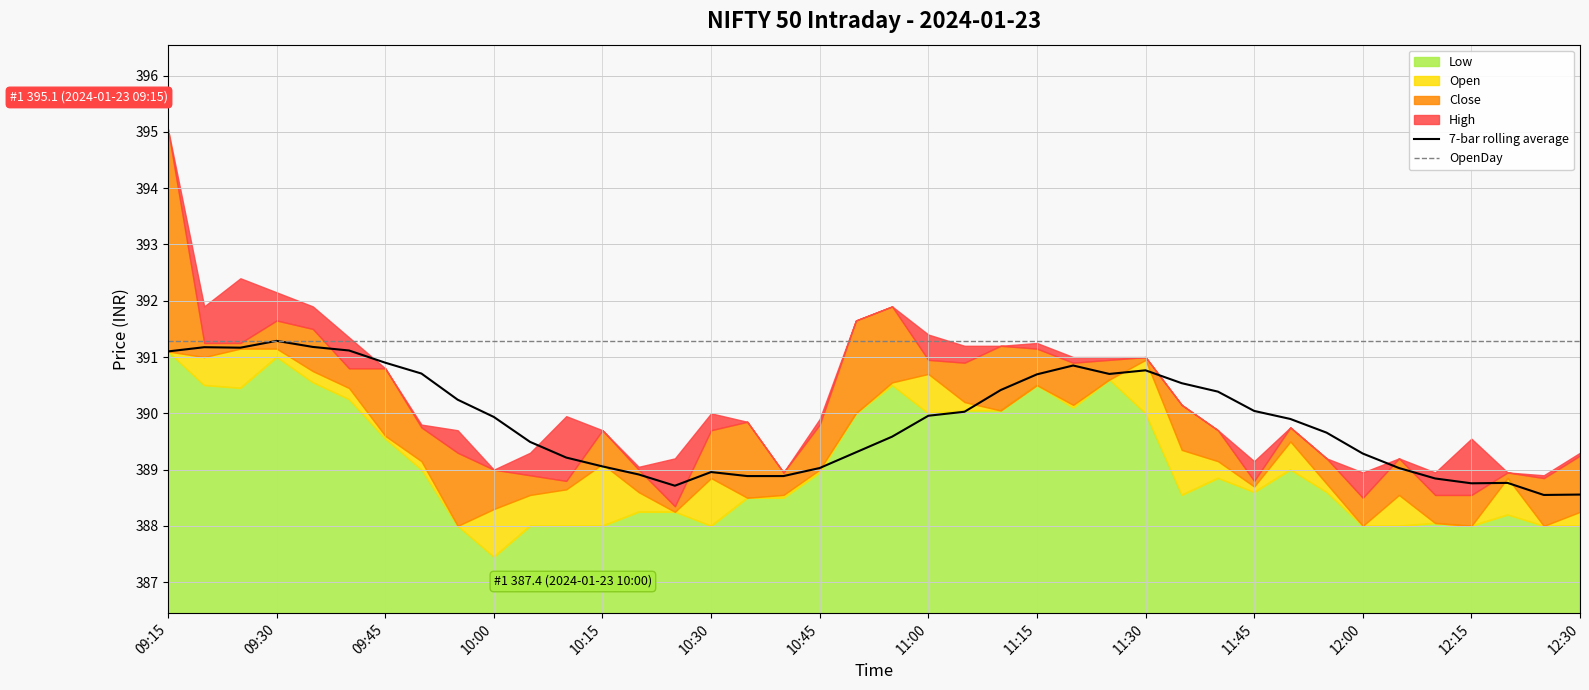

True or false: OpenDay has a value of 163.5 at 09:30.

False